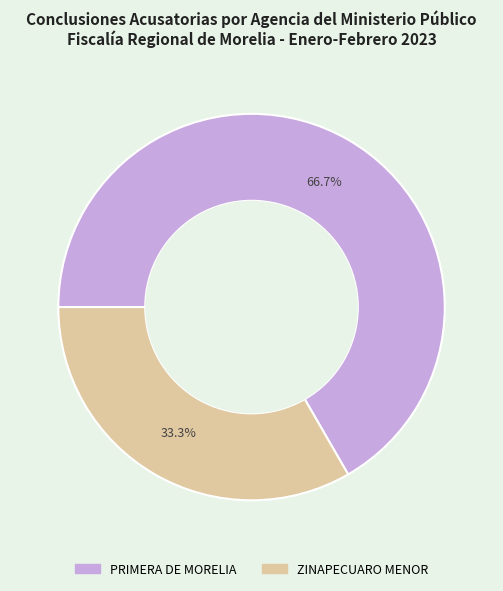

How many segments does this pie chart have?

2